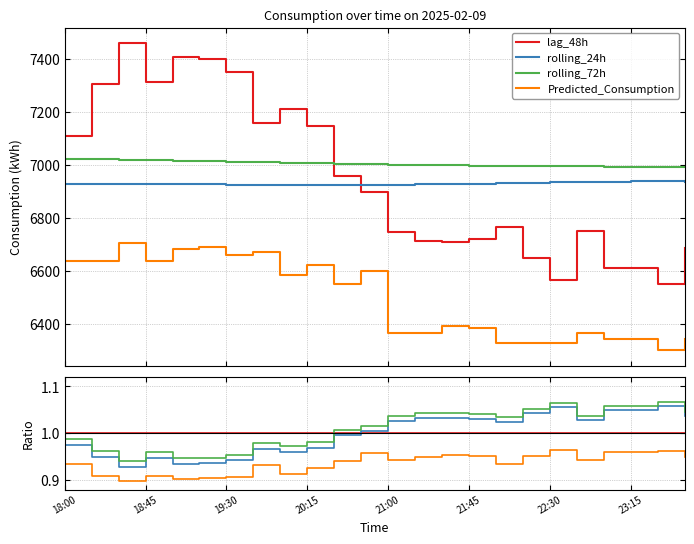

What are all the series names shown in the legend?

lag_48h, rolling_24h, rolling_72h, Predicted_Consumption